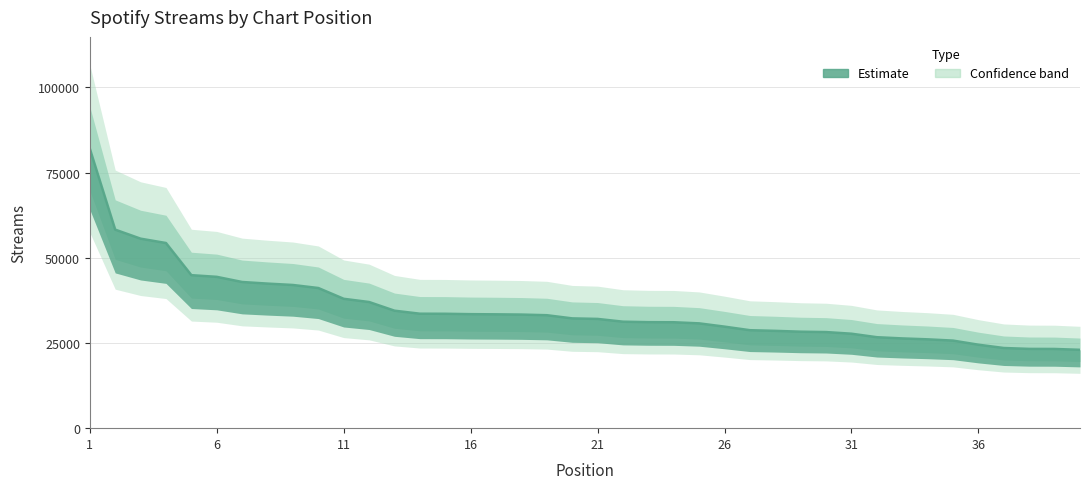

What is the value of the 3rd point from the left?

55611